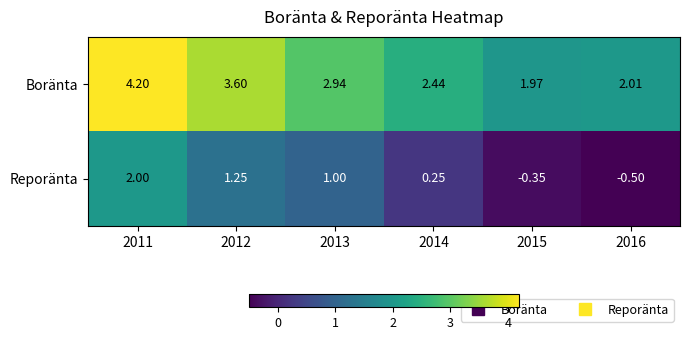

How many data points in Reporänta are less than 1?

3